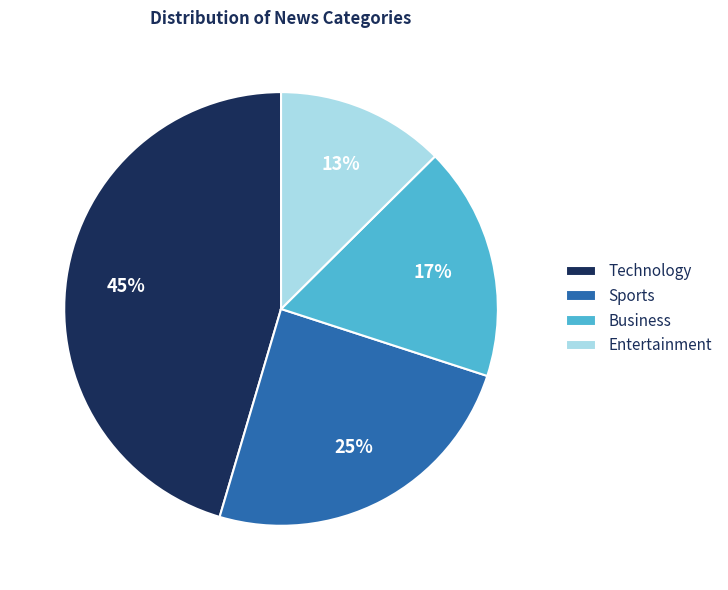

What percentage is the Sports slice, to the nearest percent?

25%